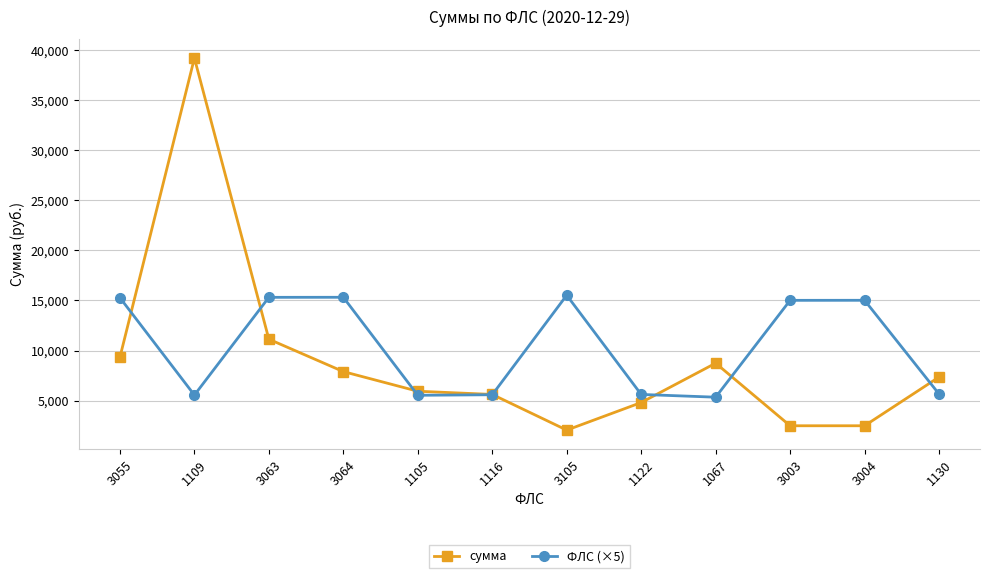

What is the highest value of the сумма series?

39226.1